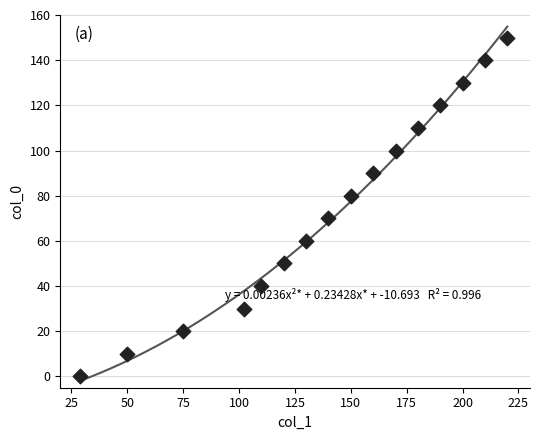

What is the range of Y values (max minus min)?

150